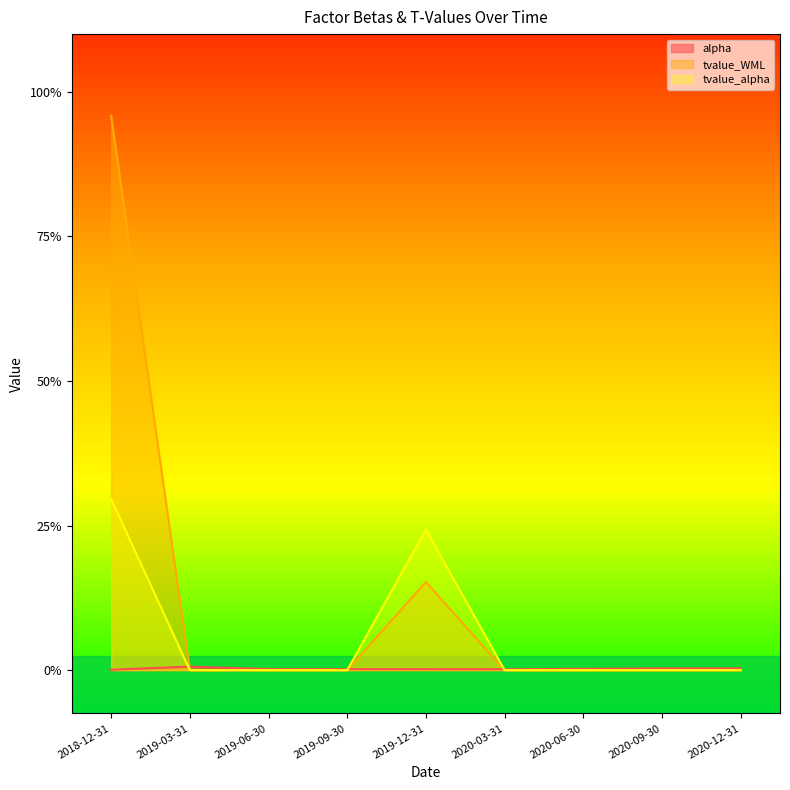

Reading left to right, extract all data points from this chart.

alpha: 0.0	0.1	0.0	0.0	0.0	0.0	0.0	0.1	0.1
tvalue_WML: 19.2	0.0	0.0	0.0	3.0	0.0	0.0	0.0	0.0
tvalue_alpha: 5.9	0.0	0.0	0.0	4.9	0.0	0.0	0.0	0.0